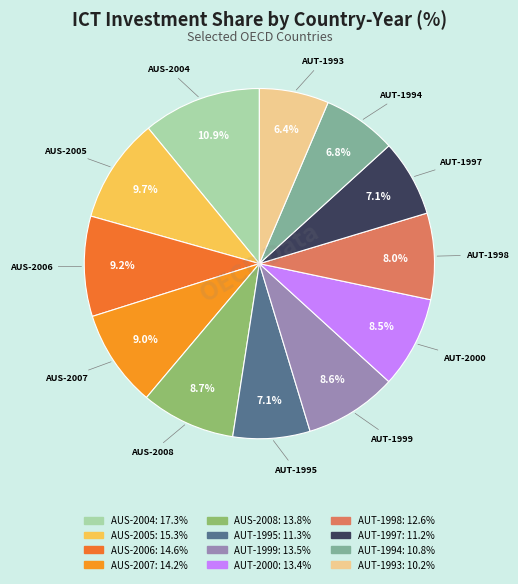

Is the sum of AUS-2008 and AUT-1994 greater than half?

No